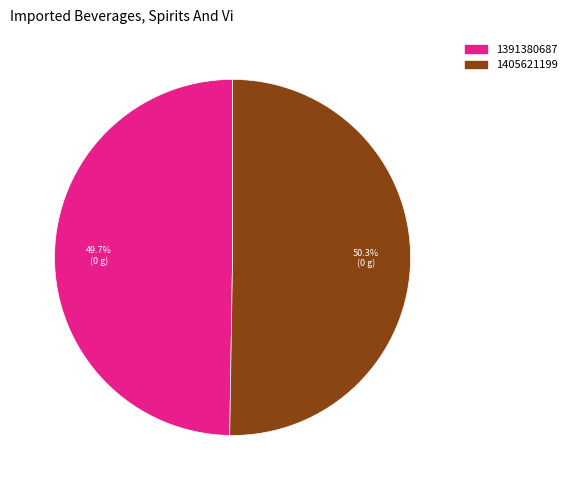

Which has a higher value, 1405621199 or 1391380687?

1405621199